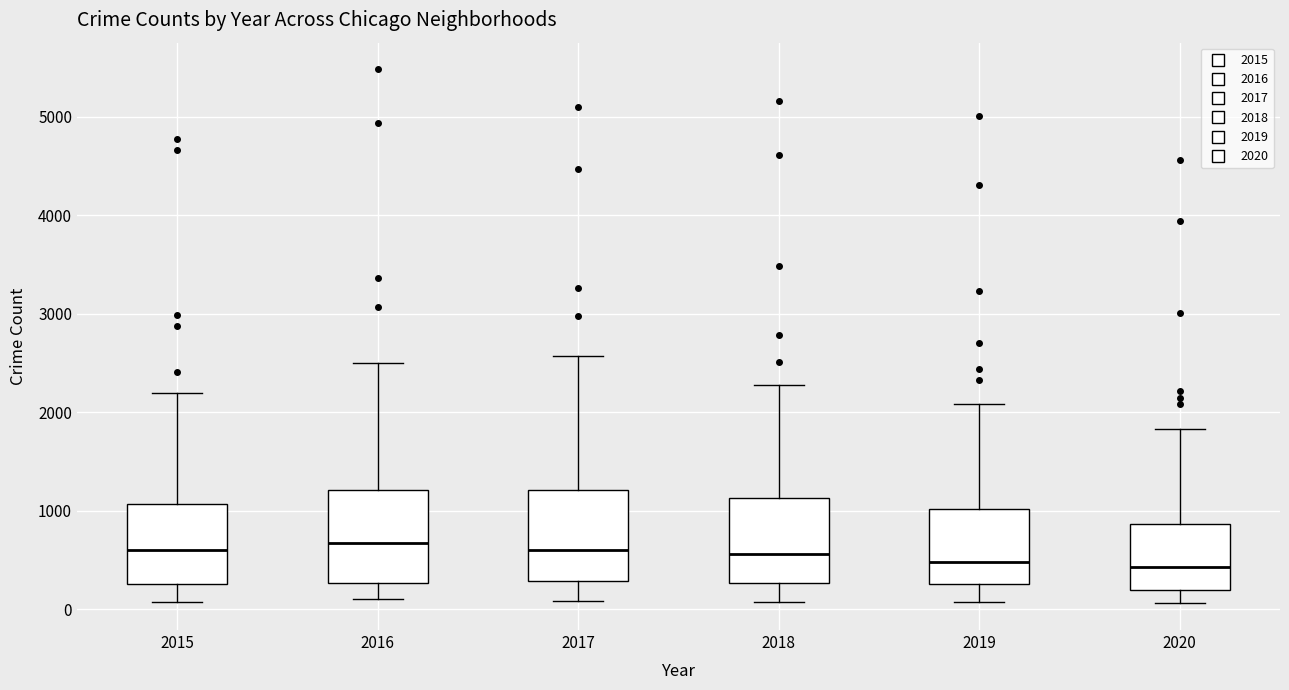

Reading left to right, read every box against the y-axis: the position of its median line, the range the box covers, and the ends of its whiskers. The values are not printed on the chart, so give them approximately, as read against the axis.

2015: median 600, box 300 to 1100, whiskers 100 to 2200
2016: median 700, box 300 to 1200, whiskers 100 to 2500
2017: median 600, box 300 to 1200, whiskers 100 to 2600
2018: median 600, box 300 to 1100, whiskers 100 to 2300
2019: median 500, box 300 to 1000, whiskers 100 to 2100
2020: median 400, box 200 to 900, whiskers 100 to 1800